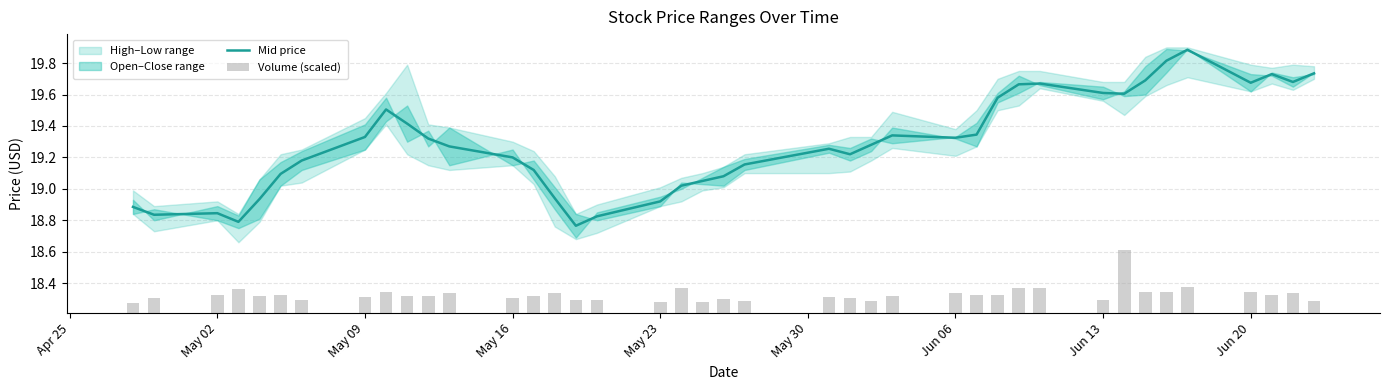

Reading right to left, what are all the values shown in this chart?

Mid price: 19.7	19.7	19.7	19.7	19.9	19.8	19.7	19.6	19.6	19.7	19.7	19.6	19.3	19.3	19.3	19.3	19.2	19.3	19.2	19.1	19.1	19.0	18.9	18.8	18.8	18.9	19.1	19.2	19.3	19.3	19.4	19.5	19.3	19.2	19.1	18.9	18.8	18.8	18.8	18.9
Volume (scaled): 0.1	0.1	0.1	0.1	0.2	0.1	0.1	0.4	0.1	0.2	0.2	0.1	0.1	0.1	0.1	0.1	0.1	0.1	0.1	0.1	0.1	0.2	0.1	0.1	0.1	0.1	0.1	0.1	0.1	0.1	0.1	0.1	0.1	0.1	0.1	0.1	0.2	0.1	0.1	0.1